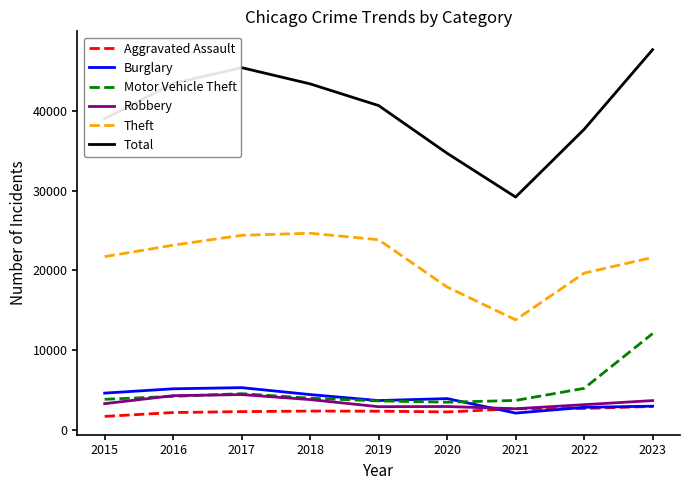

Is it true that Aggravated Assault equals 2397 at 2018?

True